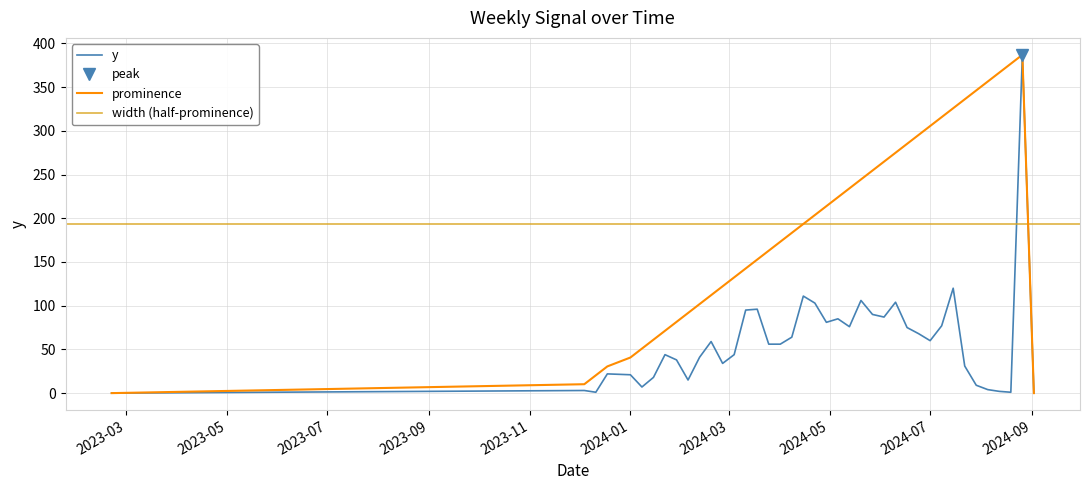

Where does the data first go above 56?

2024-02-19